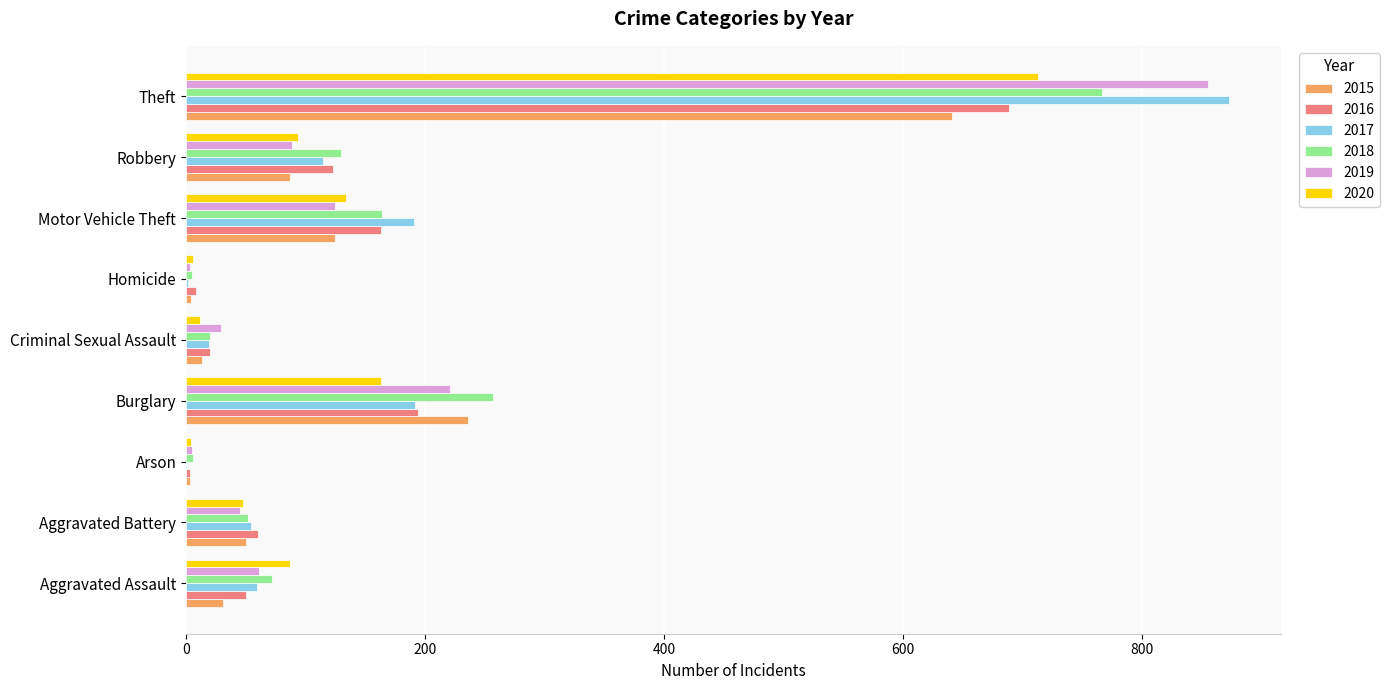

What is the sum of the 2015 values at Robbery and Aggravated Battery?

137